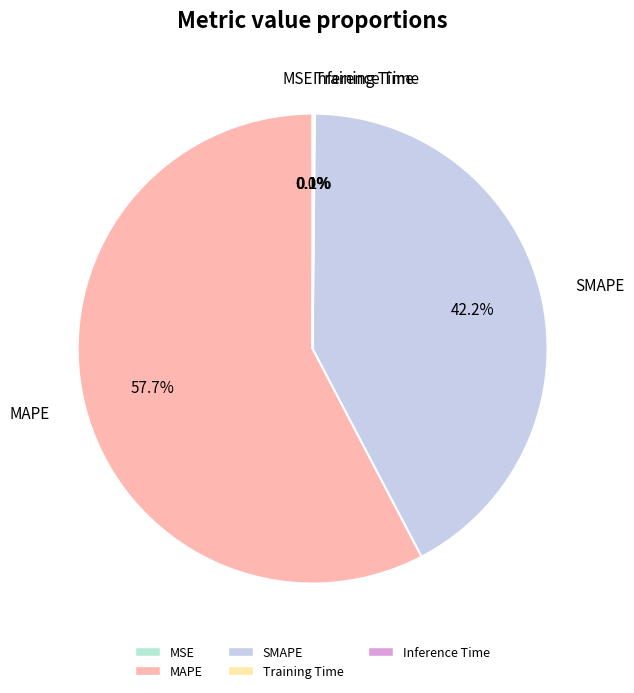

Is there any slice that represents more than half of the pie?

Yes